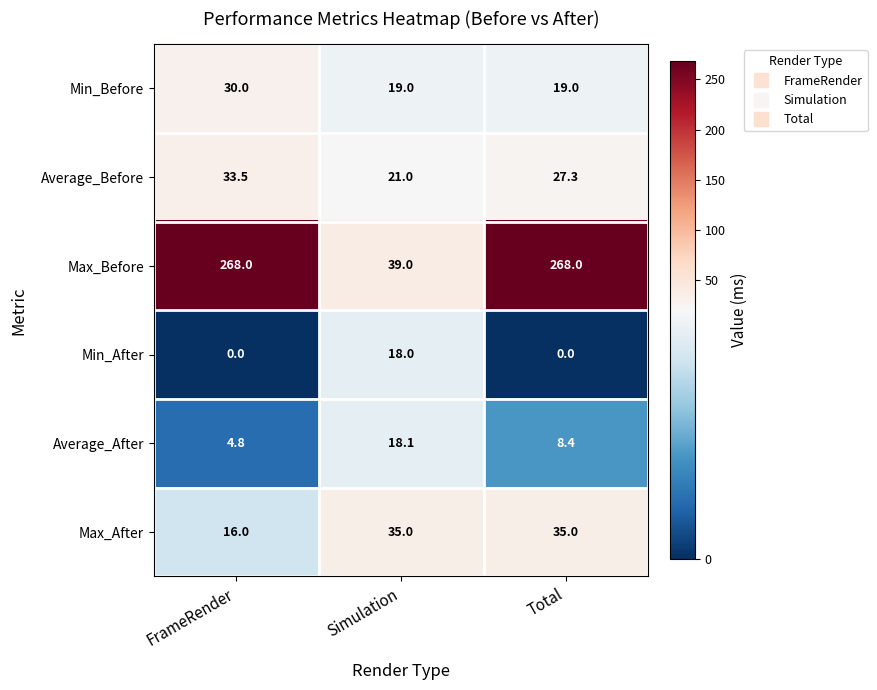

What is the spread (max minus min) of values at Total?

268.0